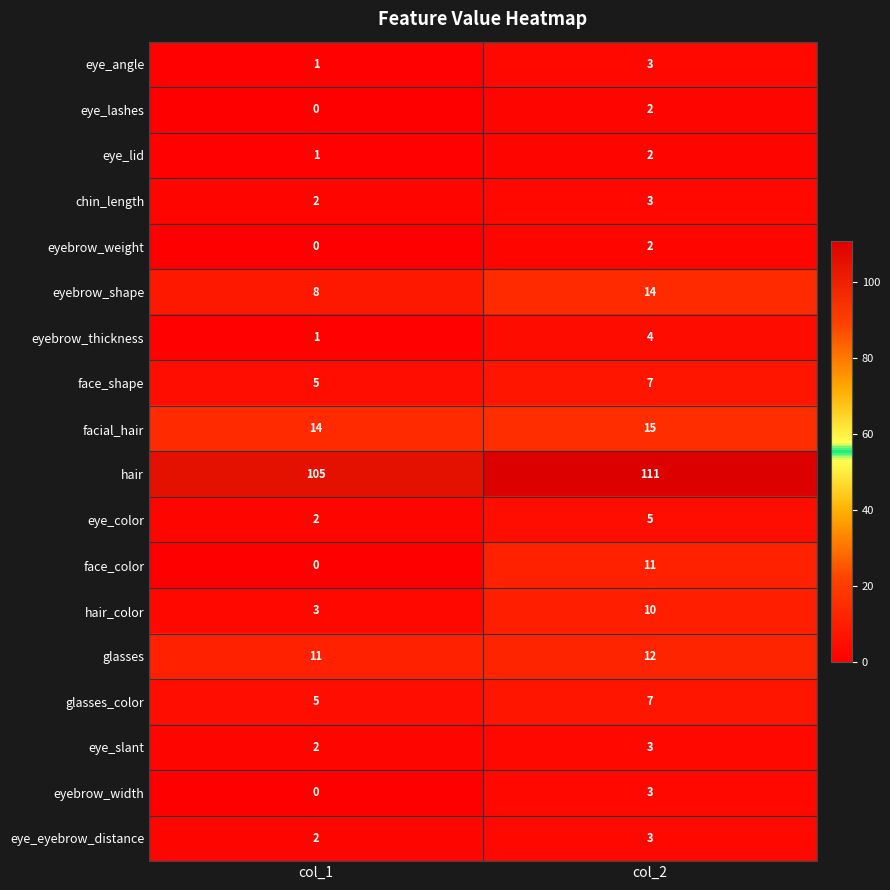

The value of eye_lashes at col_1 is 1. True or false?

False